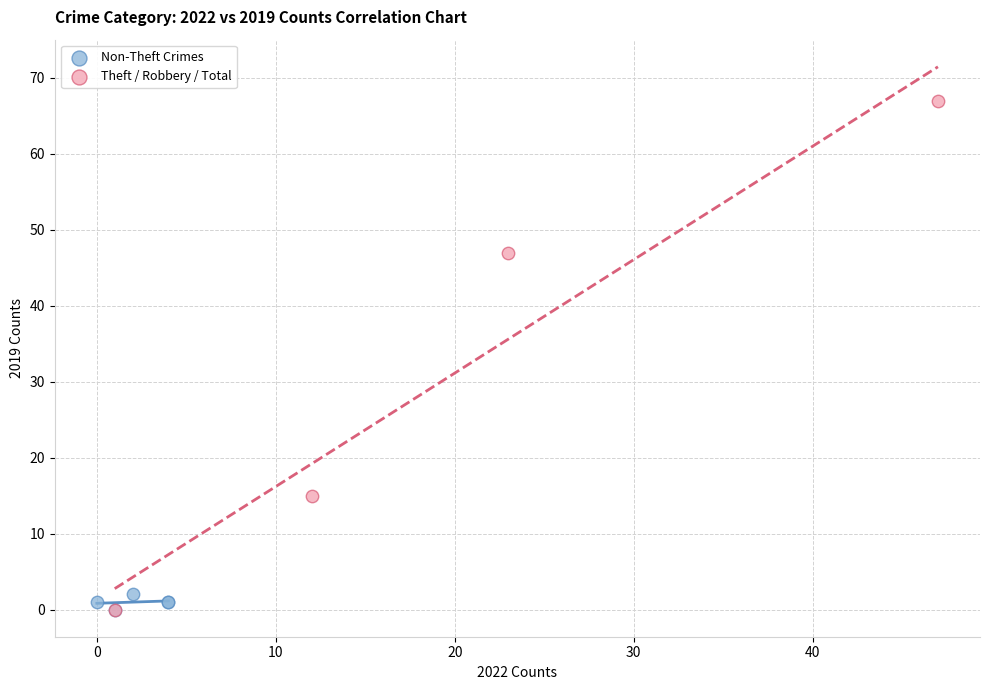

Which series reaches the maximum Y coordinate?

Theft / Robbery / Total